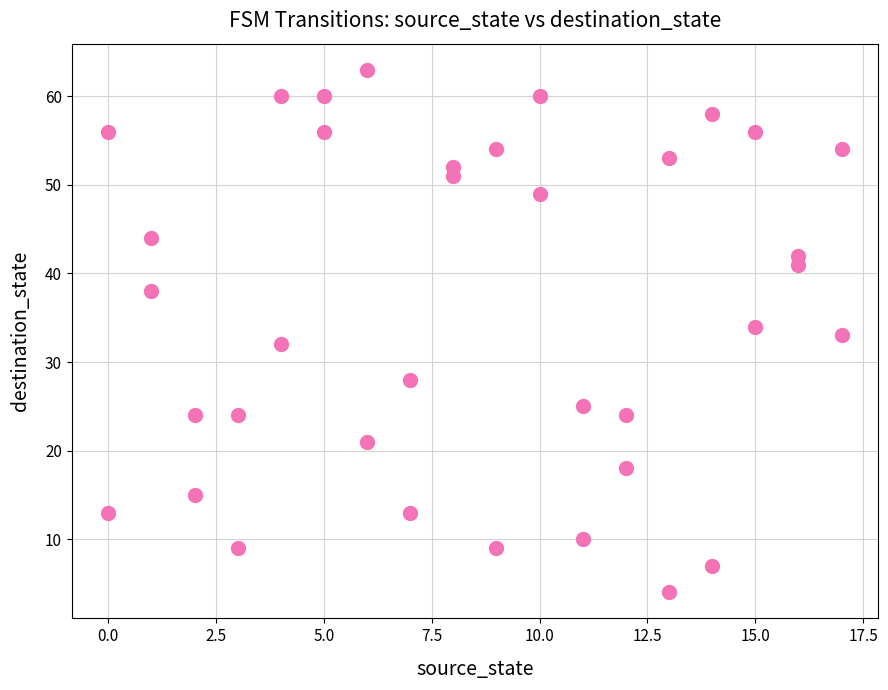

What is the range of X values (max minus min)?

17